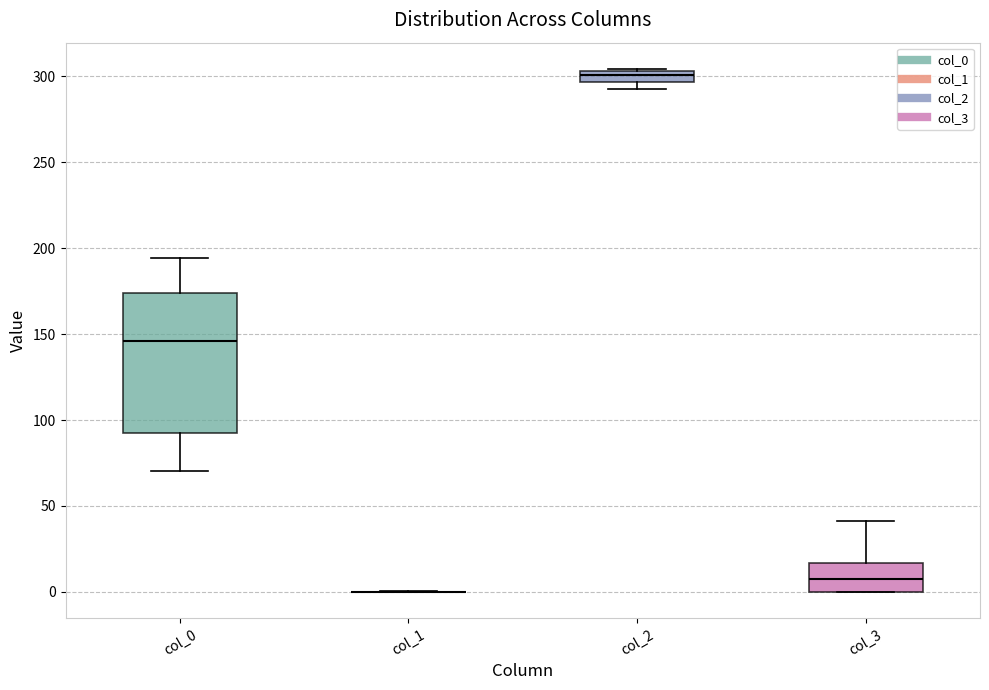

Comparing the boxes themselves (not the whiskers), which one is the tallest?

col_0